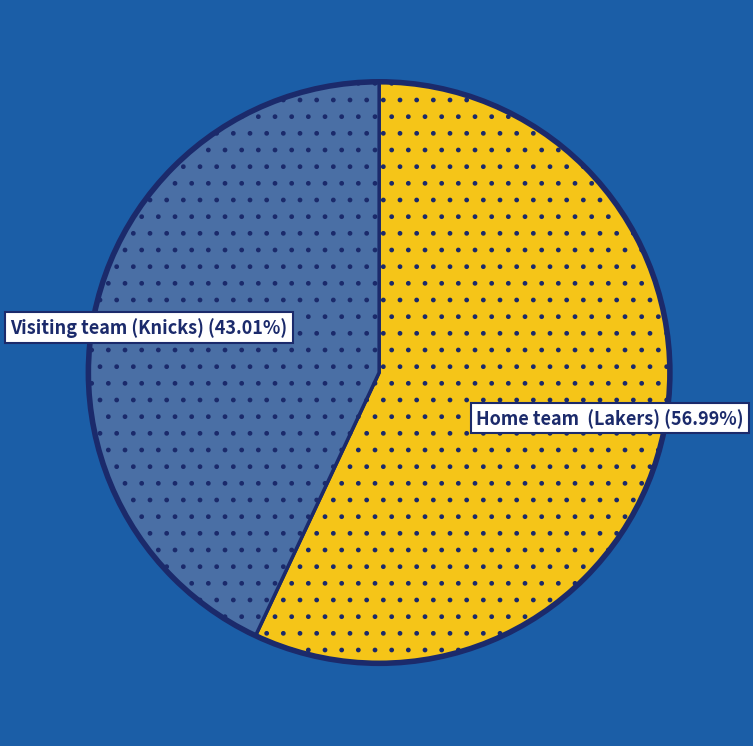

Is it true that Home team (Lakers) is 85% of the pie?

False